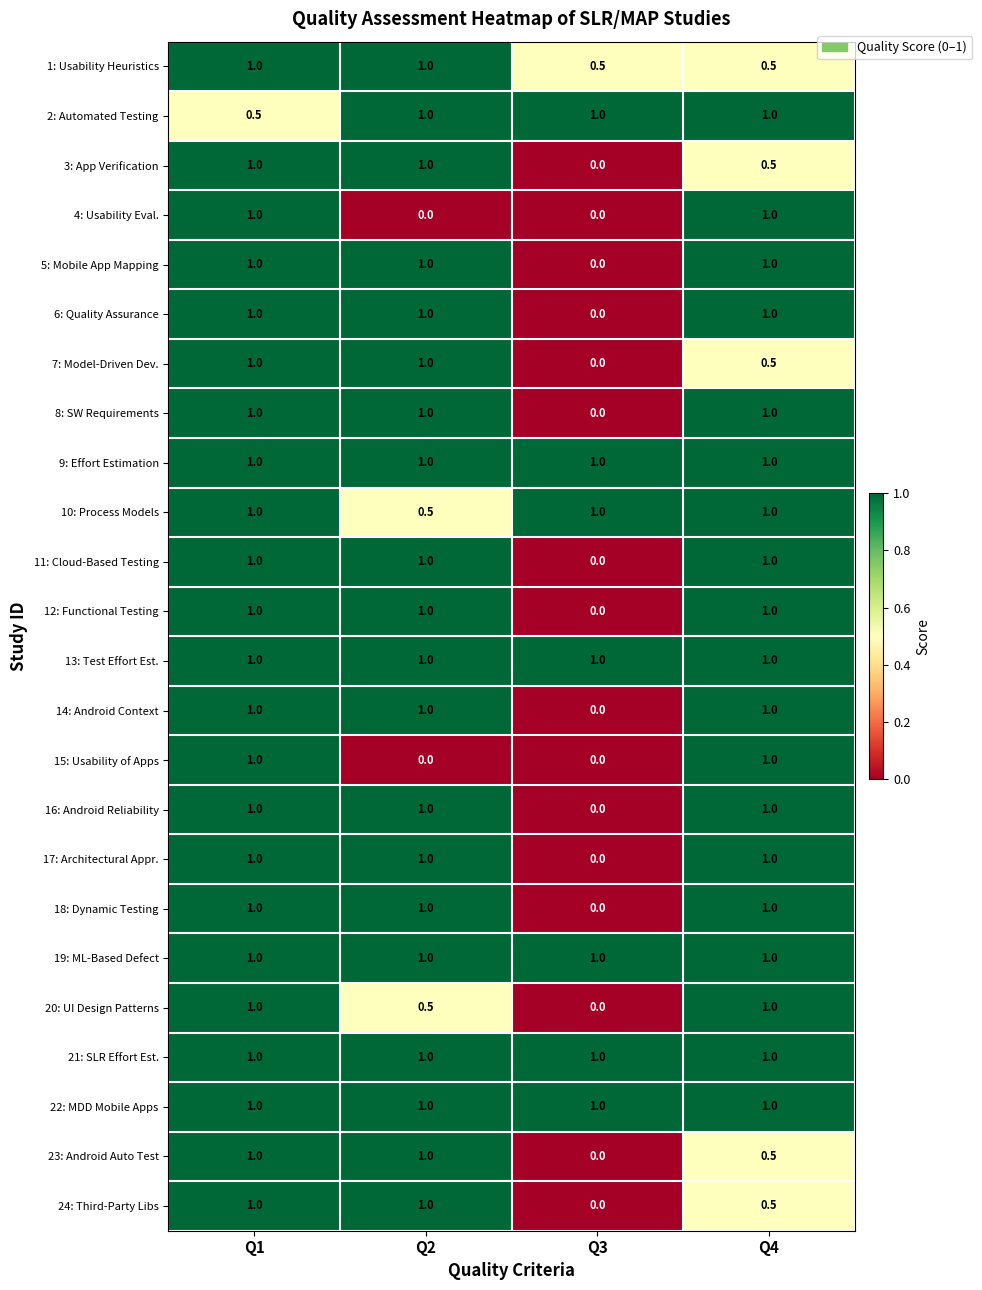

How many distinct data groups are displayed?

24